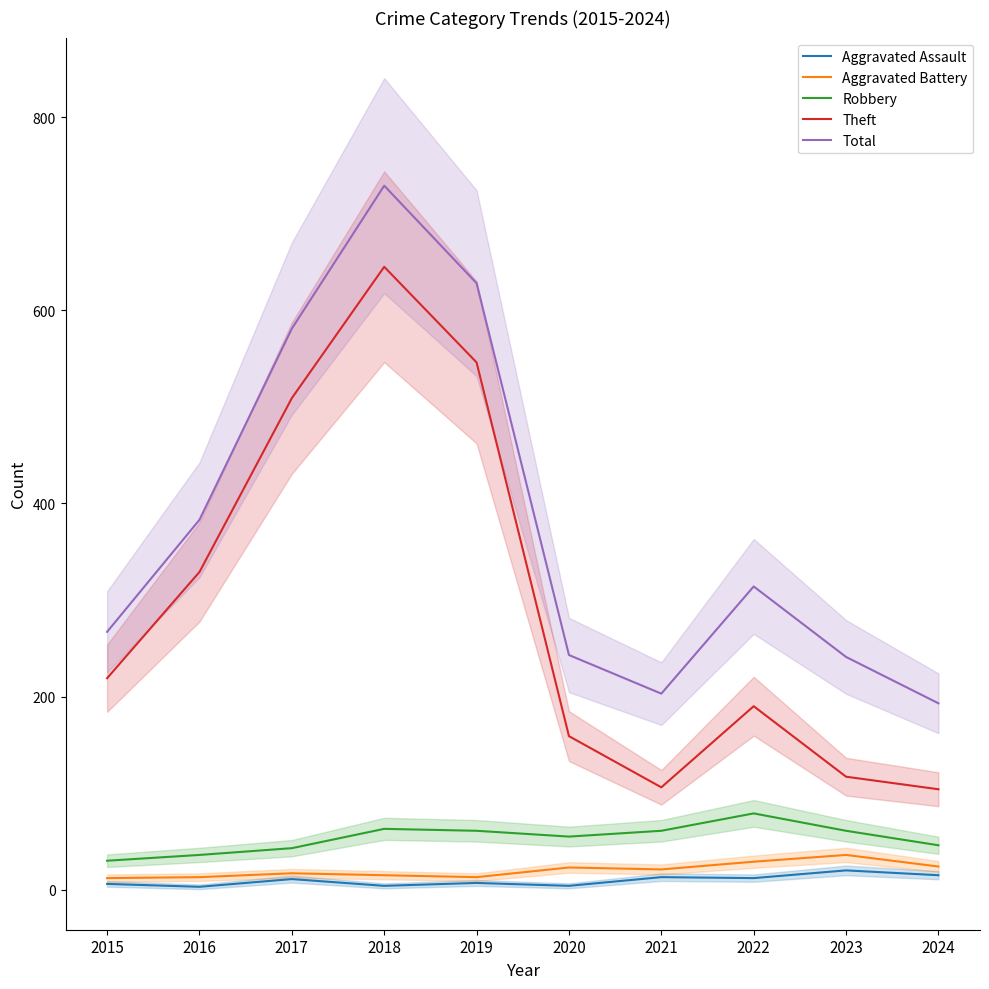

Count the number of categories in the chart.

10